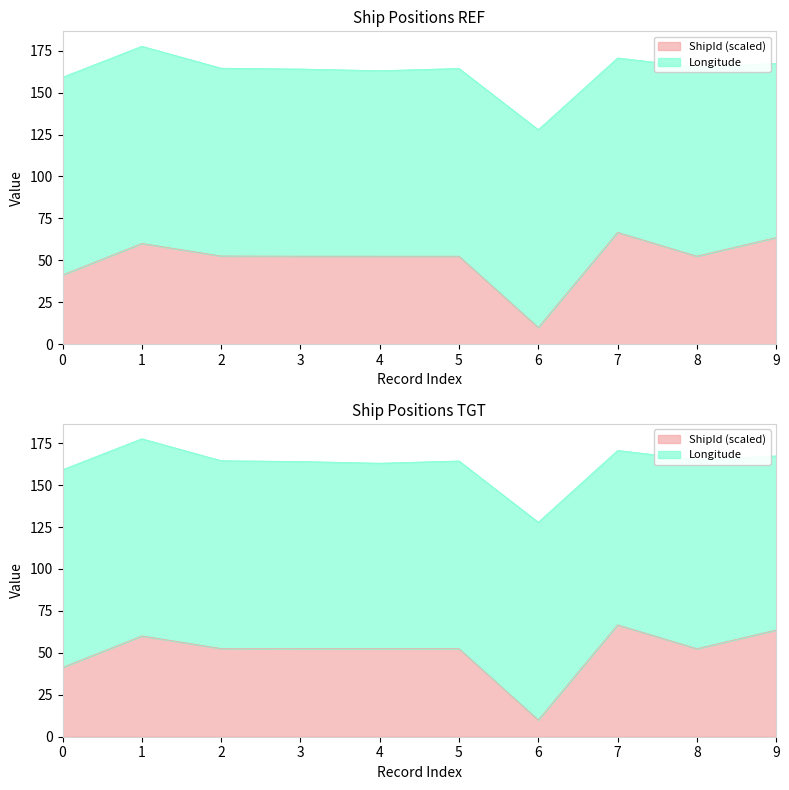

At which category does the chart reach its minimum across all series?

6